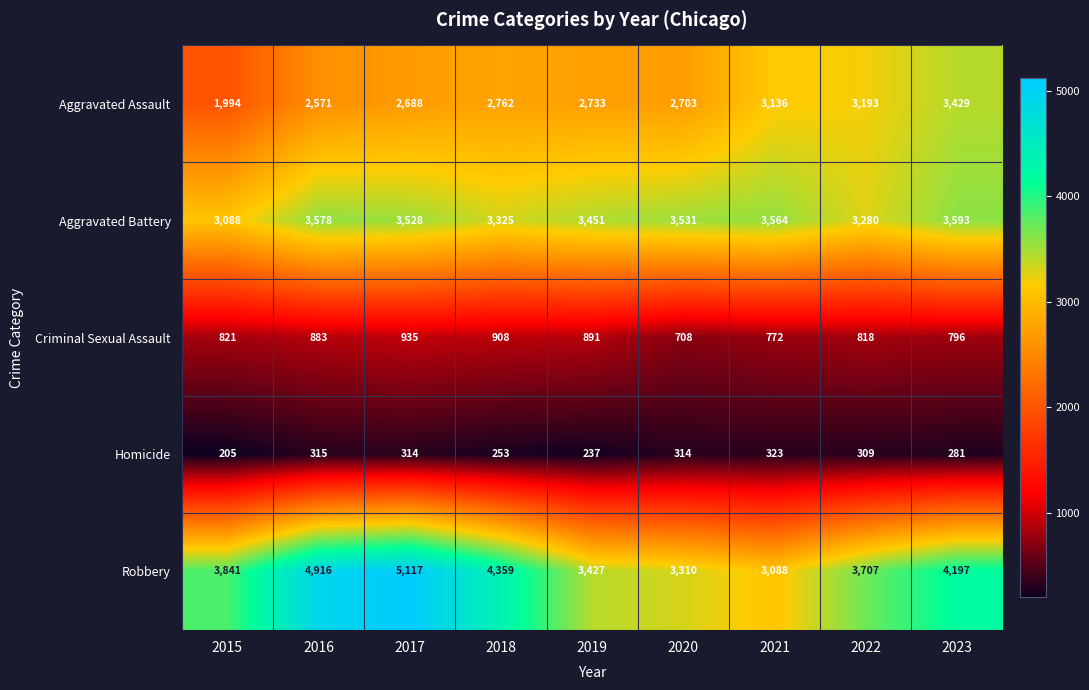

At which category is the sum across all series the highest?

2017